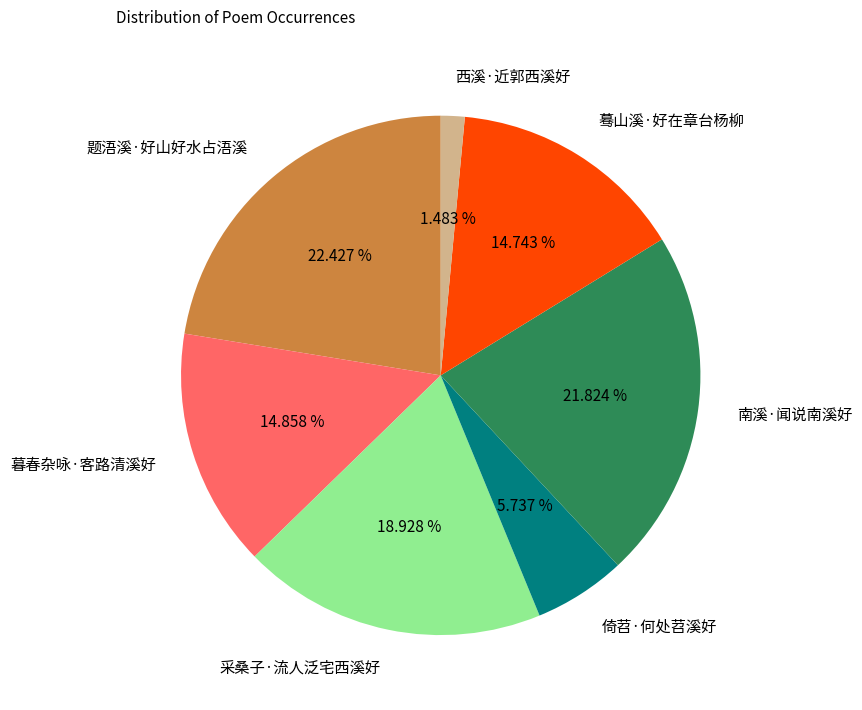

Which category has the biggest portion of the pie?

题浯溪·好山好水占浯溪